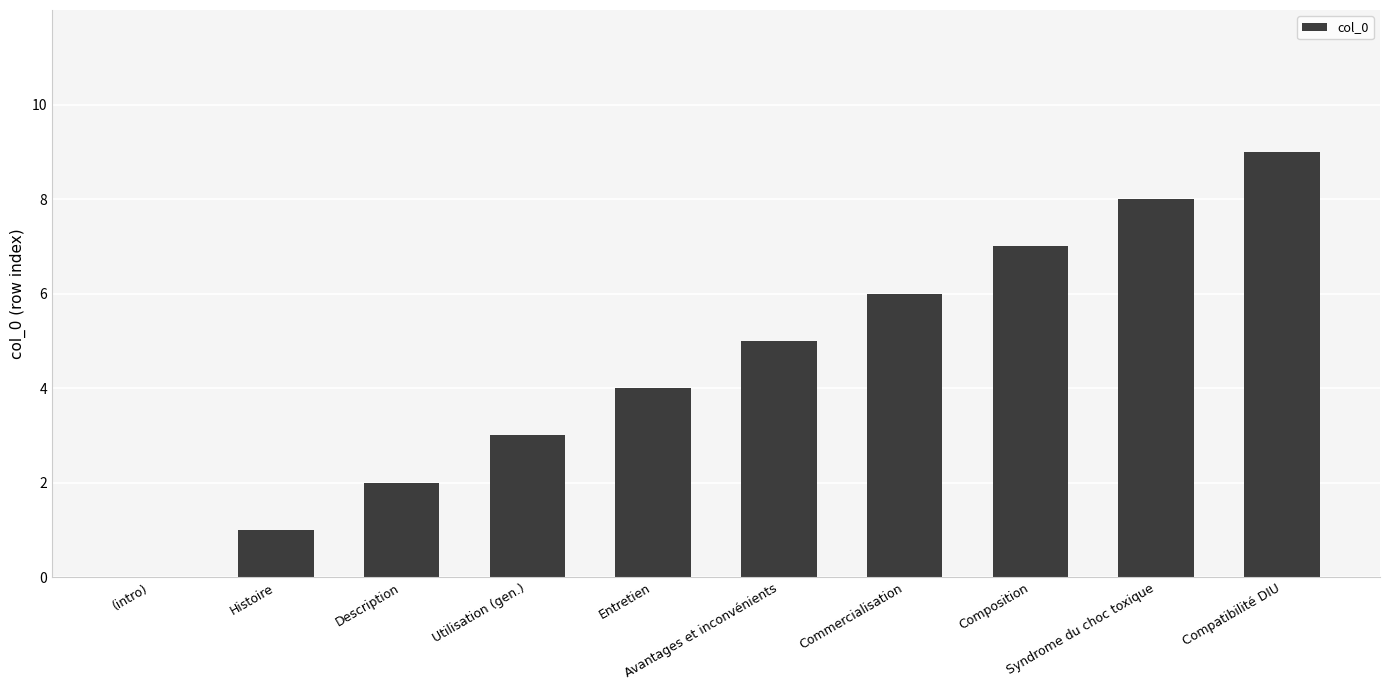

Is it true that the value at (intro) is 0?

True